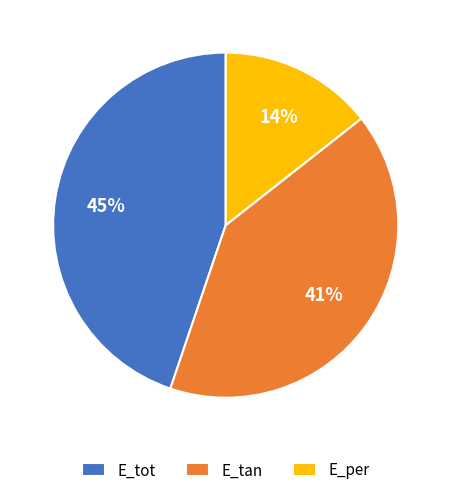

Which category has the biggest portion of the pie?

E_tot